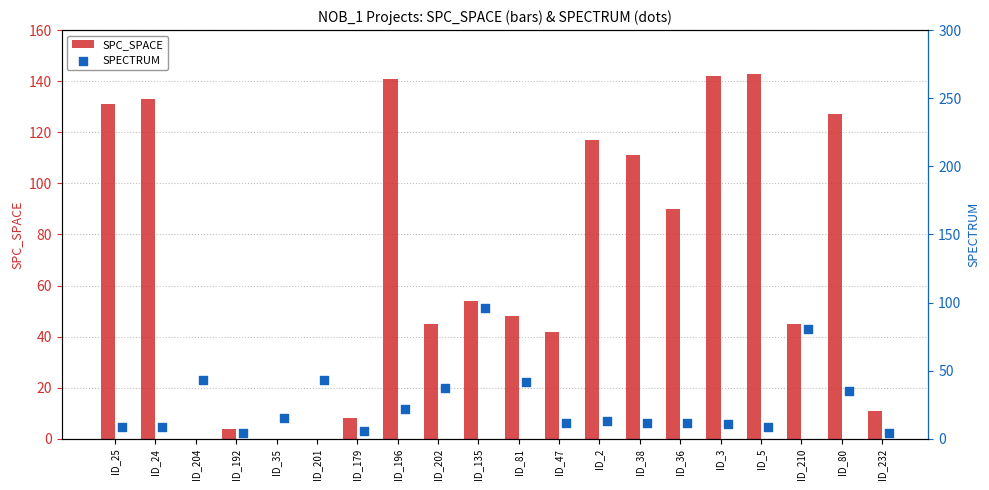

Which series reaches the minimum Y coordinate?

SPC_SPACE